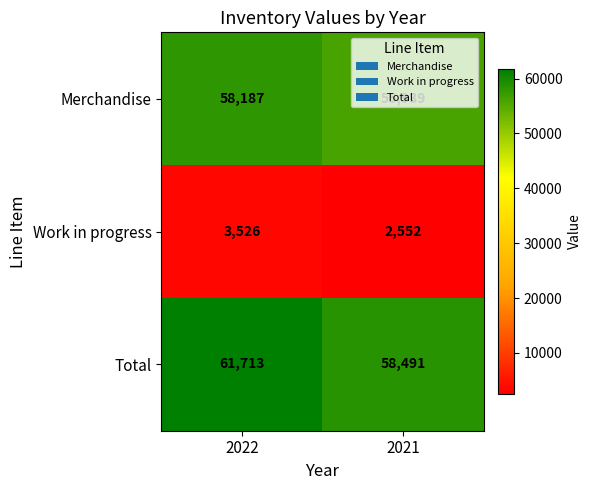

List the series in order of their peak value, highest first.

Total, Merchandise, Work in progress